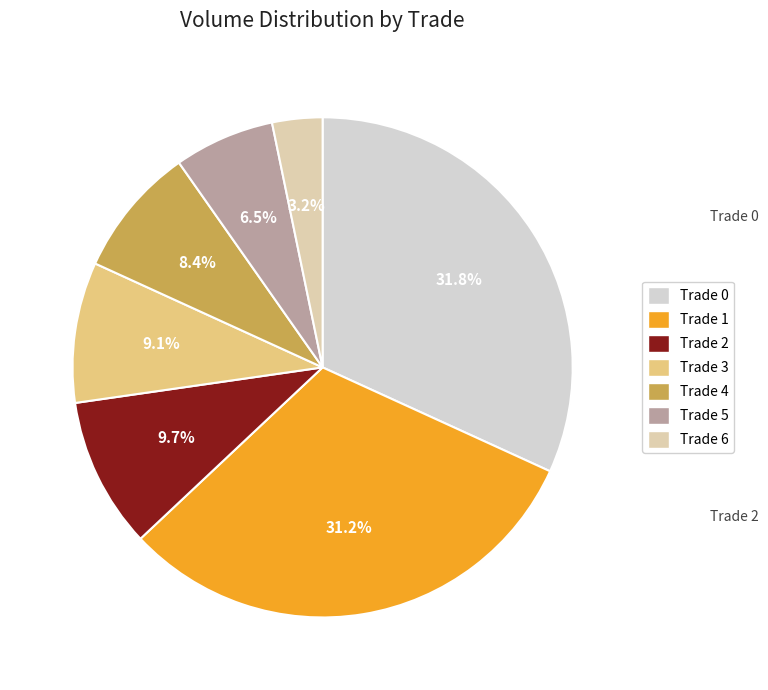

What is the total percentage of Trade 6 and Trade 3?

12.3%